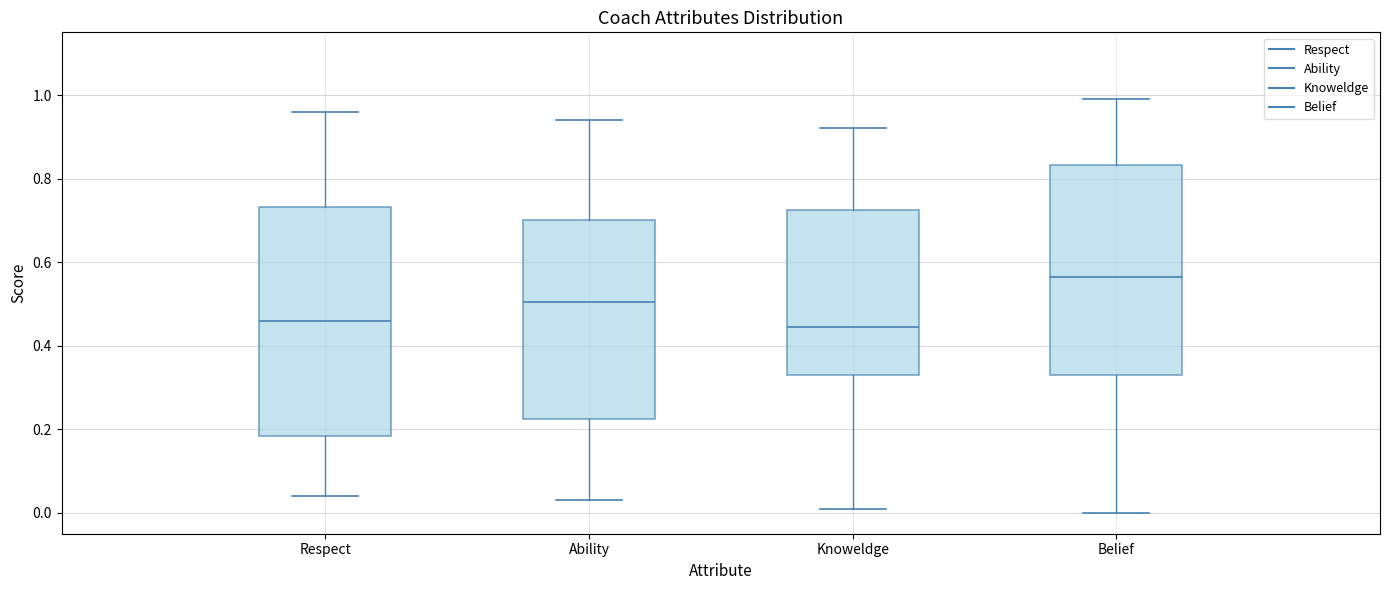

Which box has the highest median line?

Belief